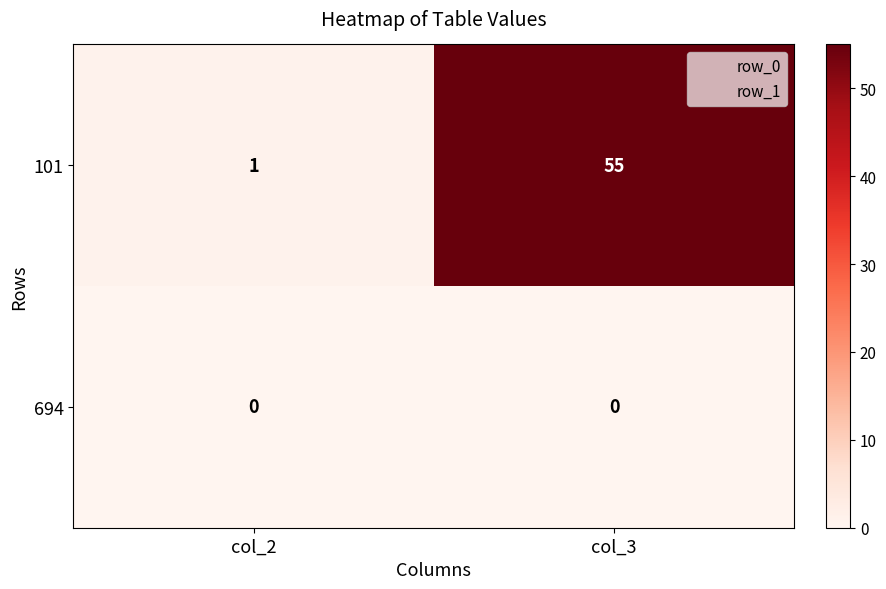

What value does the 101 series have at col_3?

55